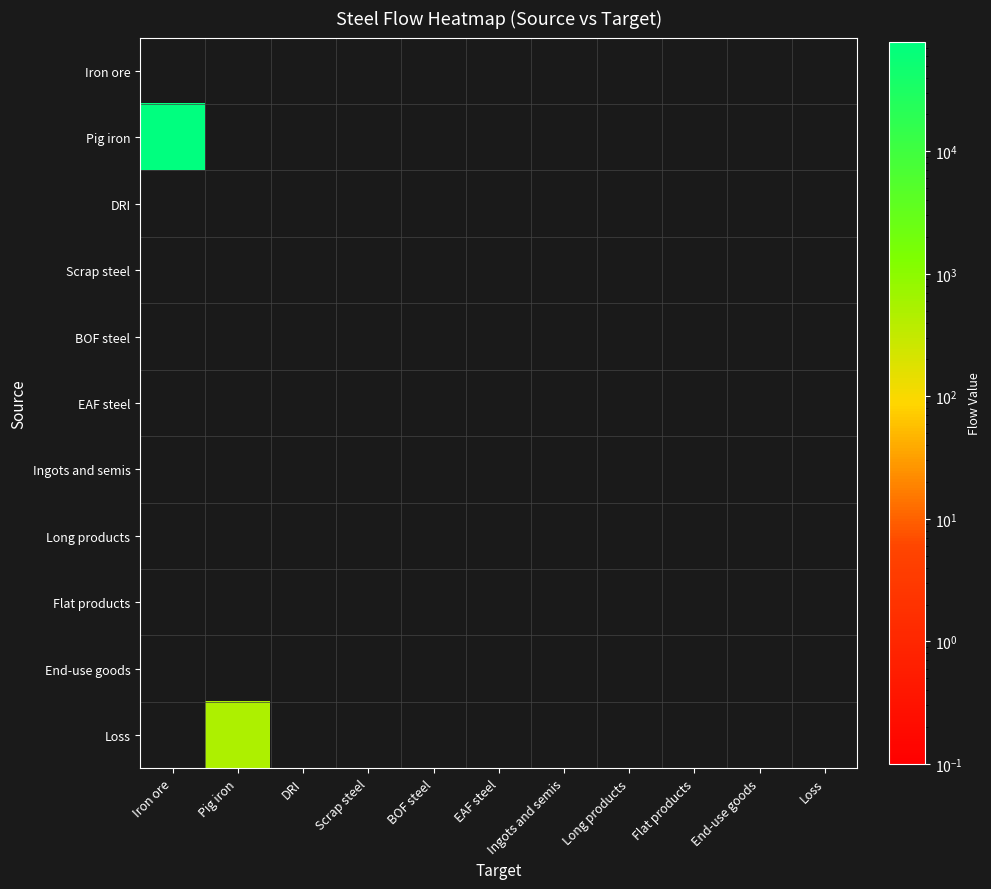

Reading right to left, what are all the values shown in this chart?

Iron ore: Loss=0.0	End-use goods=0.0	Flat products=0.0	Long products=0.0	Ingots and semis=0.0	EAF steel=0.0	BOF steel=0.0	Scrap steel=0.0	DRI=0.0	Pig iron=0.0	Iron ore=0.0
Pig iron: Loss=0.0	End-use goods=0.0	Flat products=0.0	Long products=0.0	Ingots and semis=0.0	EAF steel=0.0	BOF steel=0.0	Scrap steel=0.0	DRI=0.0	Pig iron=0.0	Iron ore=78067.8
DRI: Loss=0.0	End-use goods=0.0	Flat products=0.0	Long products=0.0	Ingots and semis=0.0	EAF steel=0.0	BOF steel=0.0	Scrap steel=0.0	DRI=0.0	Pig iron=0.0	Iron ore=0.0
Scrap steel: Loss=0.0	End-use goods=0.0	Flat products=0.0	Long products=0.0	Ingots and semis=0.0	EAF steel=0.0	BOF steel=0.0	Scrap steel=0.0	DRI=0.0	Pig iron=0.0	Iron ore=0.0
BOF steel: Loss=0.0	End-use goods=0.0	Flat products=0.0	Long products=0.0	Ingots and semis=0.0	EAF steel=0.0	BOF steel=0.0	Scrap steel=0.0	DRI=0.0	Pig iron=0.0	Iron ore=0.0
EAF steel: Loss=0.0	End-use goods=0.0	Flat products=0.0	Long products=0.0	Ingots and semis=0.0	EAF steel=0.0	BOF steel=0.0	Scrap steel=0.0	DRI=0.0	Pig iron=0.0	Iron ore=0.0
Ingots and semis: Loss=0.0	End-use goods=0.0	Flat products=0.0	Long products=0.0	Ingots and semis=0.0	EAF steel=0.0	BOF steel=0.0	Scrap steel=0.0	DRI=0.0	Pig iron=0.0	Iron ore=0.0
Long products: Loss=0.0	End-use goods=0.0	Flat products=0.0	Long products=0.0	Ingots and semis=0.0	EAF steel=0.0	BOF steel=0.0	Scrap steel=0.0	DRI=0.0	Pig iron=0.0	Iron ore=0.0
Flat products: Loss=0.0	End-use goods=0.0	Flat products=0.0	Long products=0.0	Ingots and semis=0.0	EAF steel=0.0	BOF steel=0.0	Scrap steel=0.0	DRI=0.0	Pig iron=0.0	Iron ore=0.0
End-use goods: Loss=0.0	End-use goods=0.0	Flat products=0.0	Long products=0.0	Ingots and semis=0.0	EAF steel=0.0	BOF steel=0.0	Scrap steel=0.0	DRI=0.0	Pig iron=0.0	Iron ore=0.0
Loss: Loss=0.0	End-use goods=0.0	Flat products=0.0	Long products=0.0	Ingots and semis=0.0	EAF steel=0.0	BOF steel=0.0	Scrap steel=0.0	DRI=0.0	Pig iron=491.8	Iron ore=0.0